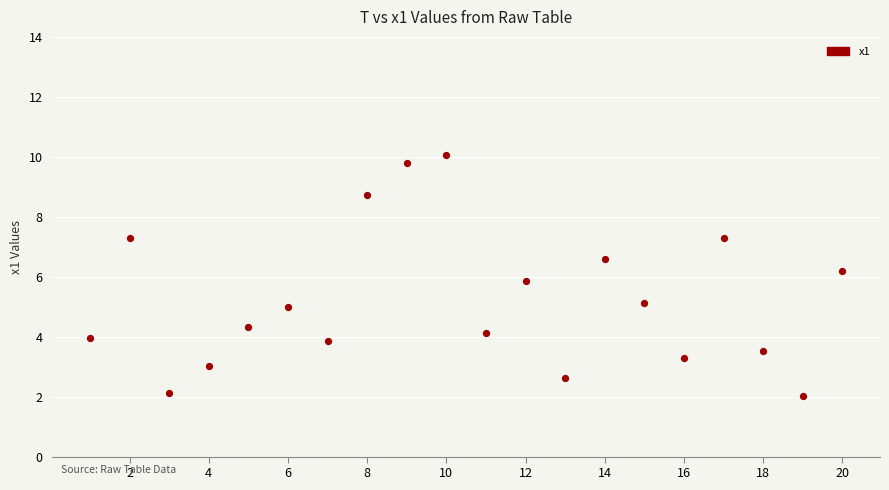

What is the range of X values (max minus min)?

19.0